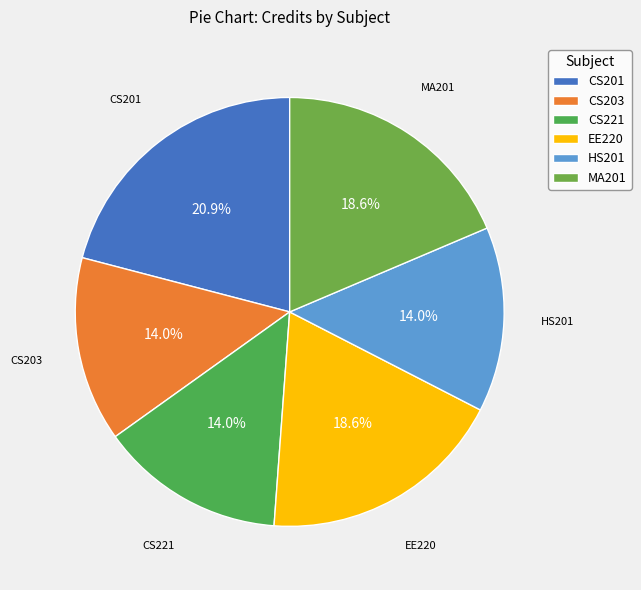

Is CS221 the majority of the pie?

No